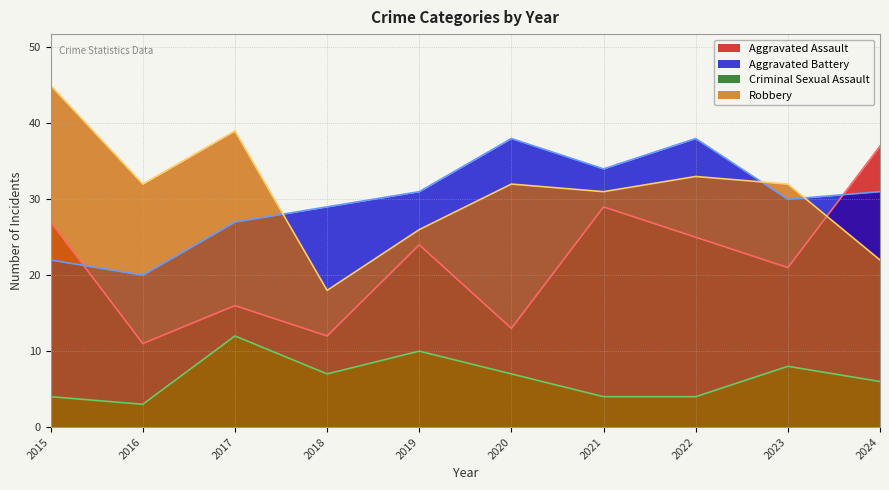

At 2018, list the series in order from largest to smallest.

Aggravated Battery, Robbery, Aggravated Assault, Criminal Sexual Assault